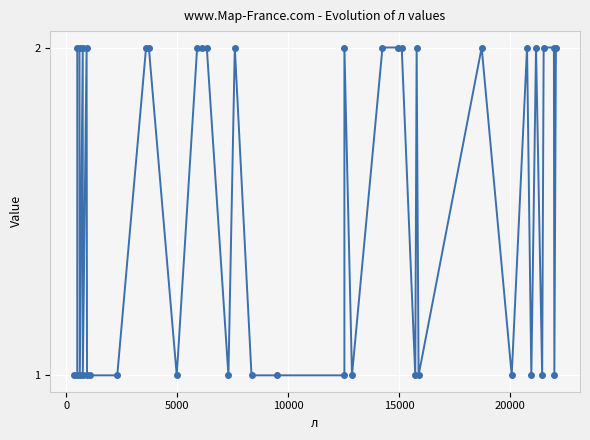

True or false: the data has more than 0 interior local peaks.

True